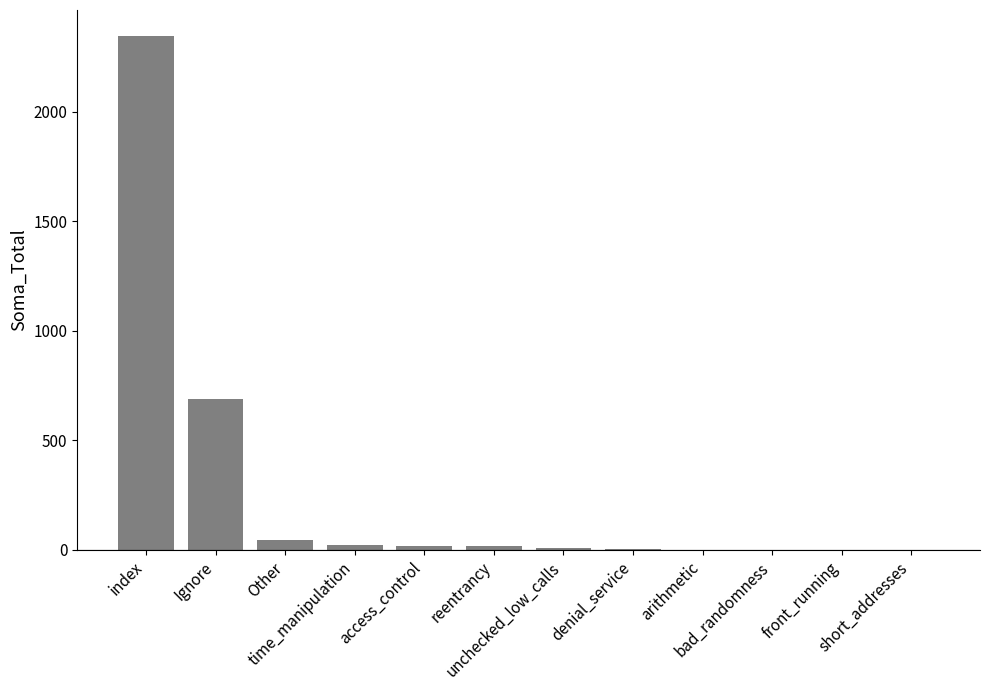

What is the average value?

263